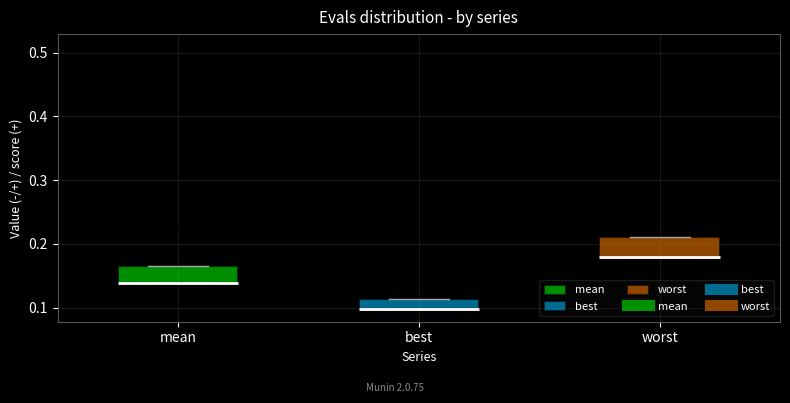

Reading left to right, transcribe this box plot: for each box, give where its median line is, the range the box spans, and where its two whiskers end, as read against the y-axis. The values are not printed on the chart, so give them approximately, as read against the axis.

mean: median 0.14 (drawn on the box's lower edge), box 0.14 to 0.17, whiskers 0.14 to 0.17
best: median 0.10 (drawn on the box's lower edge), box 0.10 to 0.11, whiskers 0.10 to 0.11
worst: median 0.18 (drawn on the box's lower edge), box 0.18 to 0.21, whiskers 0.18 to 0.21